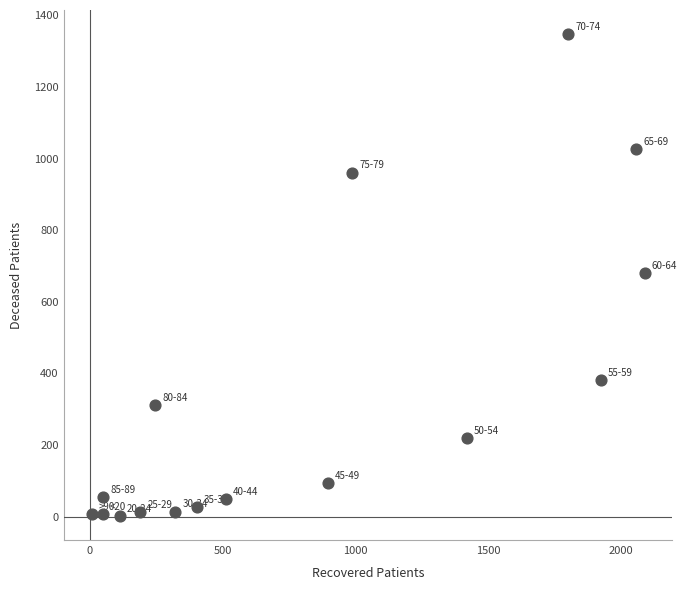

What is the range of X values (max minus min)?

2080